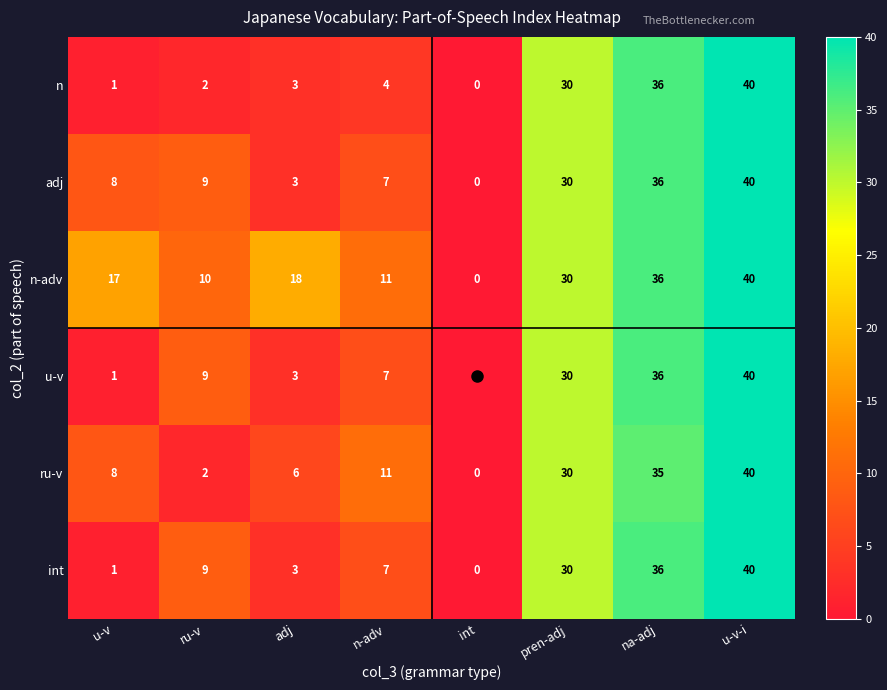

How many data points does each series have?

8